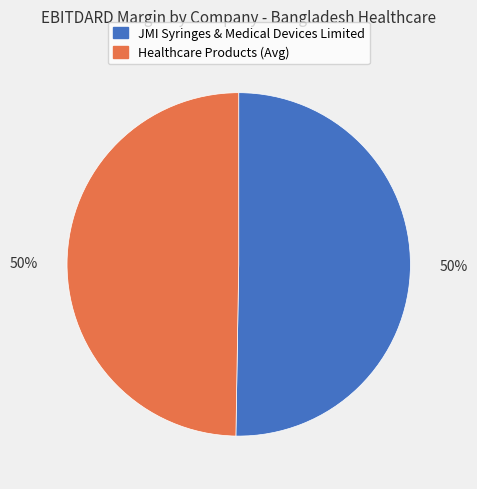

Is it true that JMI Syringes & Medical Devices Limited is 50% of the pie?

True